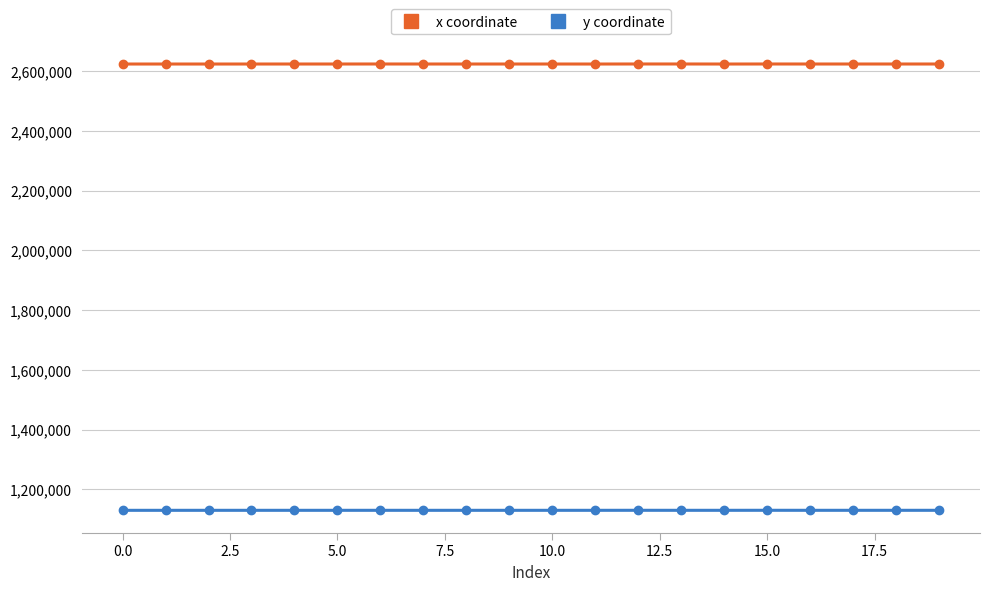

What is the sum of all x coordinate values?

52471906.5